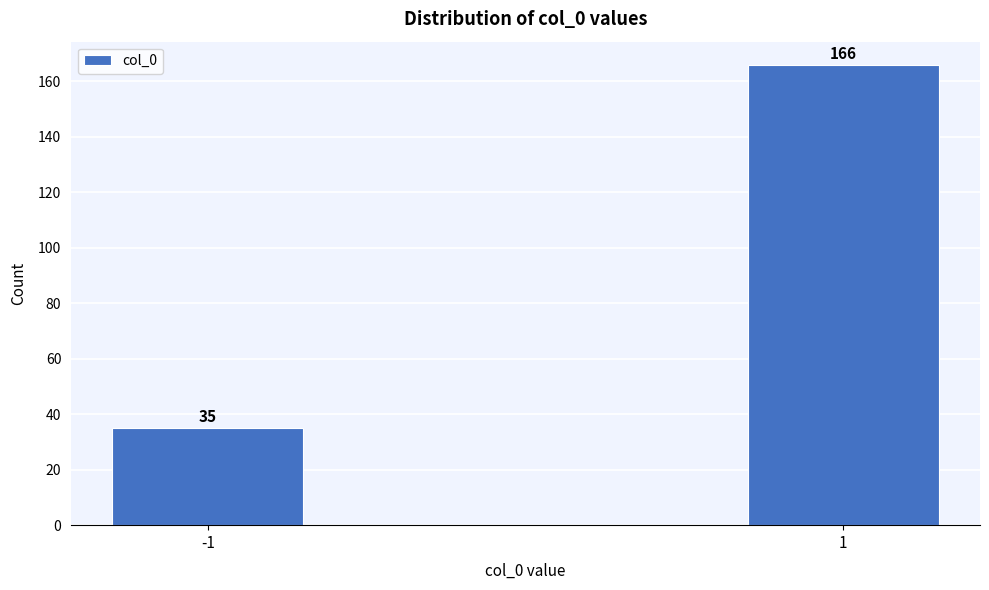

Reading right to left, list all the values displayed in this chart.

166	35